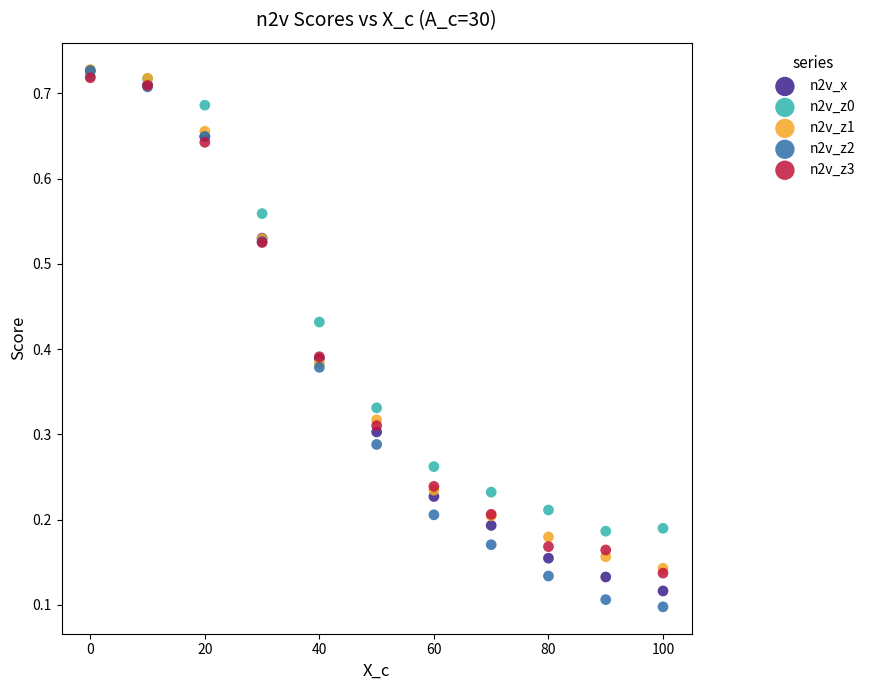

What are all the series names shown in the legend?

n2v_x, n2v_z0, n2v_z1, n2v_z2, n2v_z3